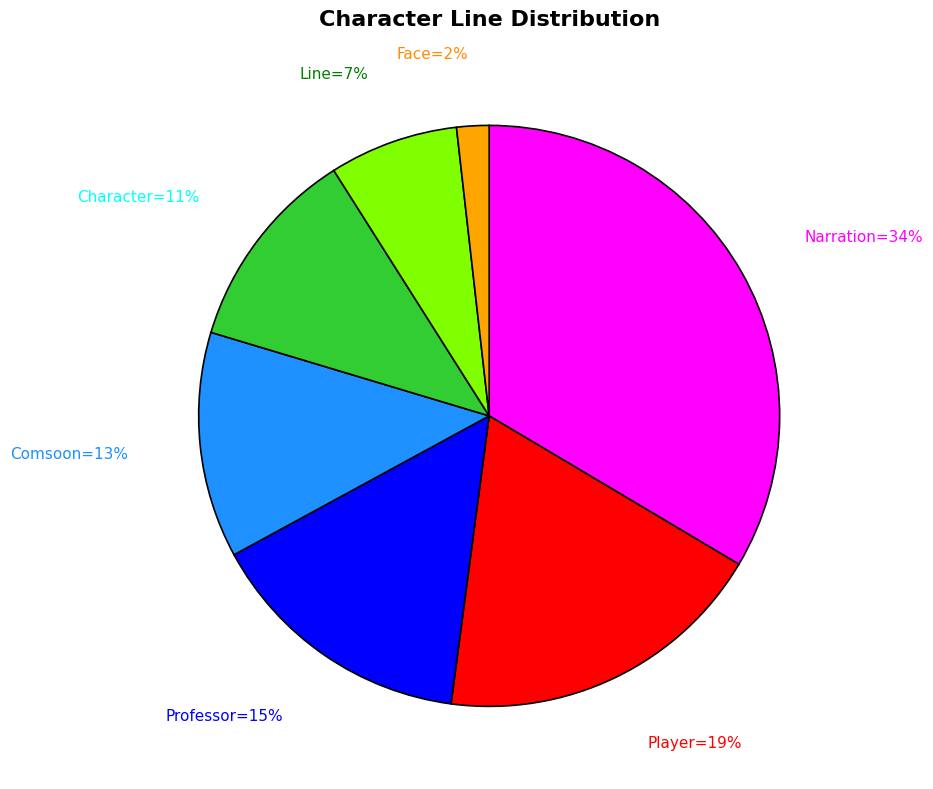

To the nearest percent, what is the difference between the largest and smallest slice percentages?

32%